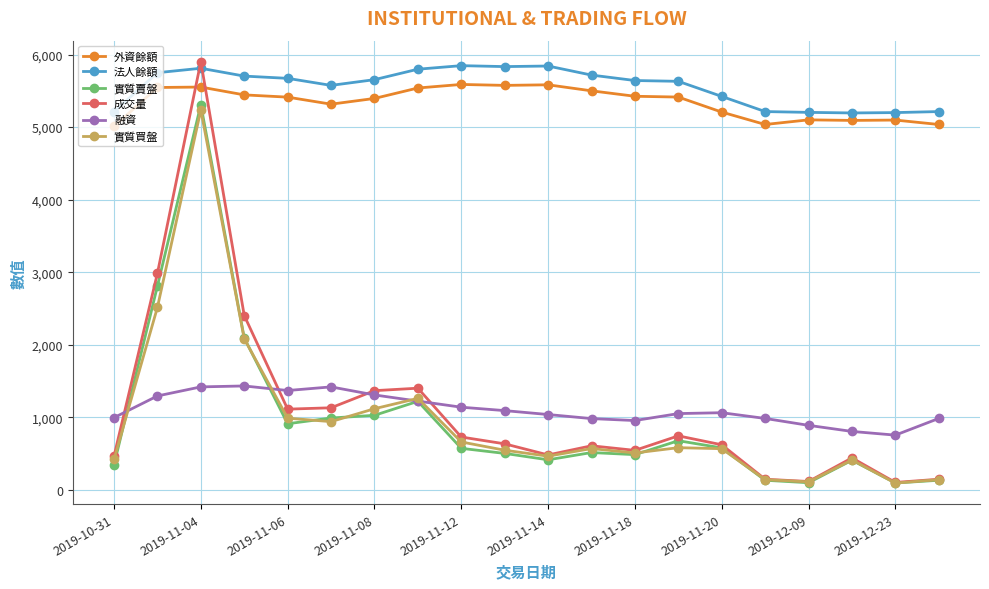

What is the value of the 融資 point at the 7th from the left?

1308